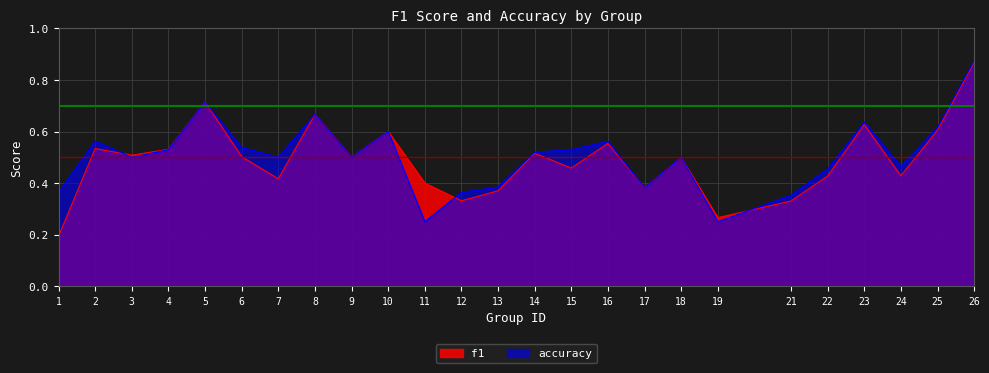

True or false: f1 and accuracy intersect in this chart.

True